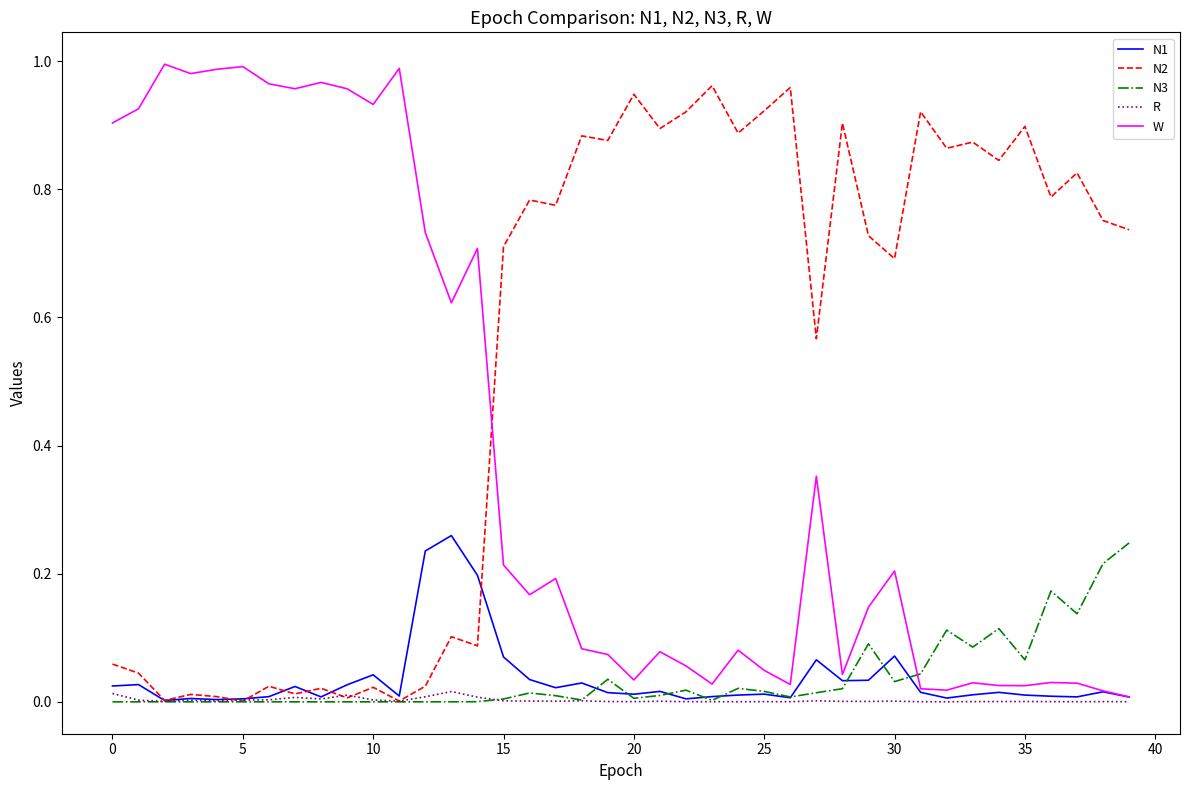

How many lines are shown in the chart?

5